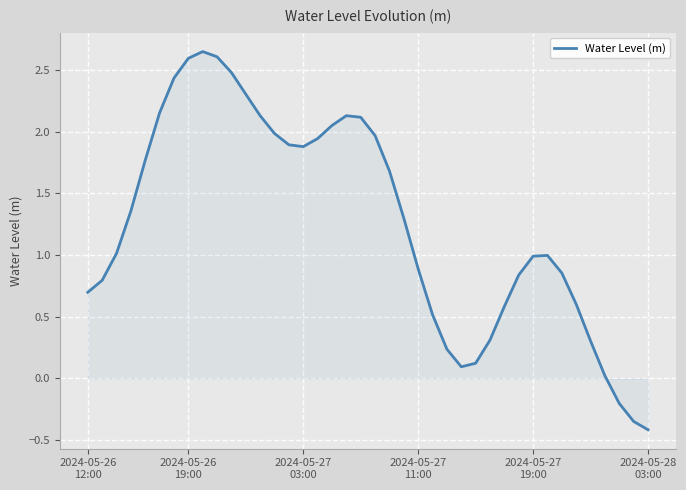

What is the smallest value displayed?

-0.4